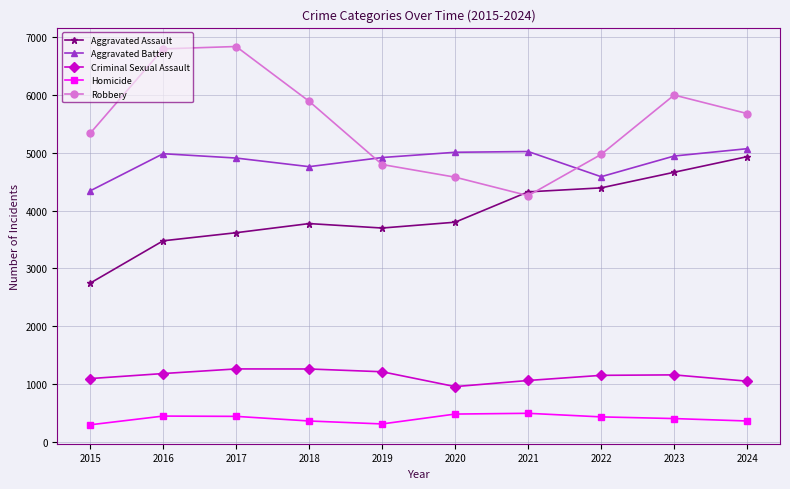

What is the maximum value shown in the chart?

6838